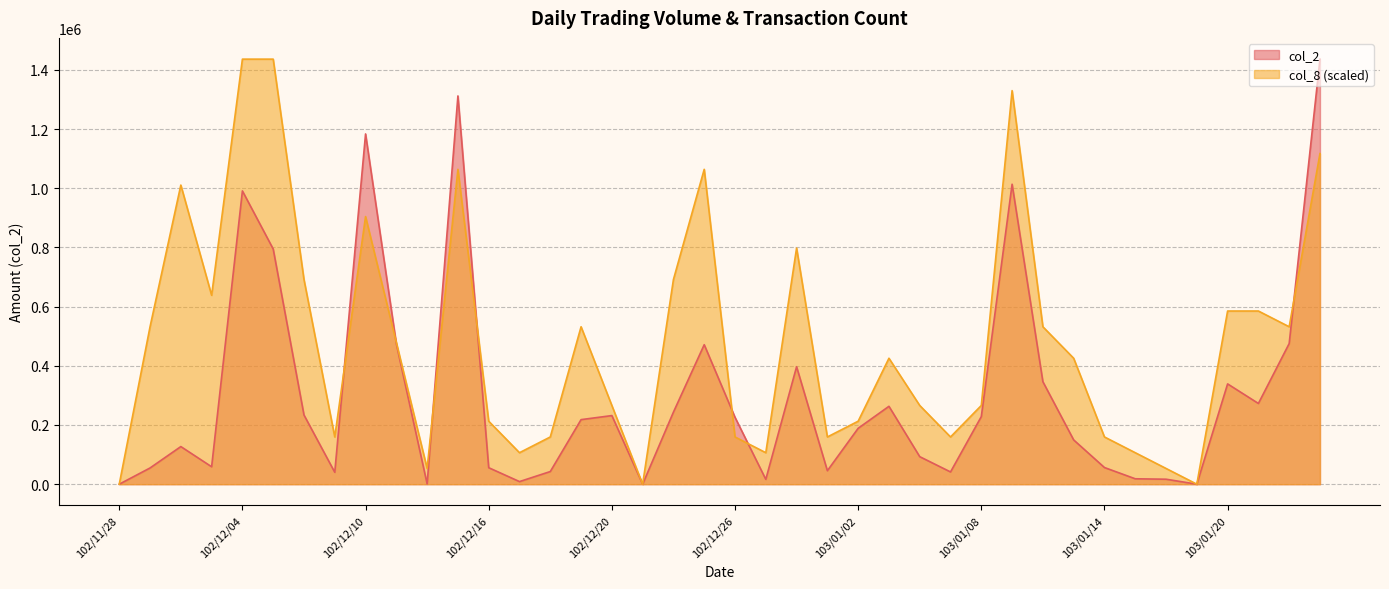

At which category is the sum across all series the highest?

103/01/23